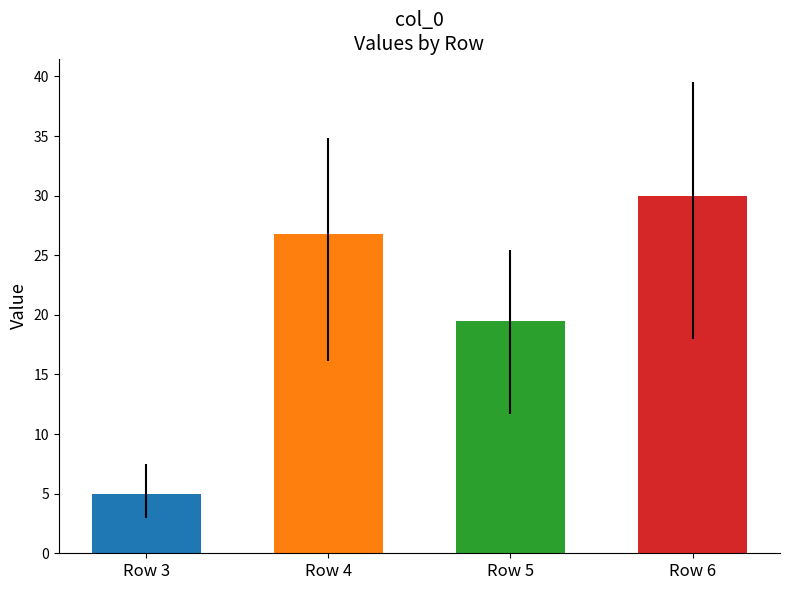

Approximately how many times larger is the value at Row 5 compared to Row 4?

0.7